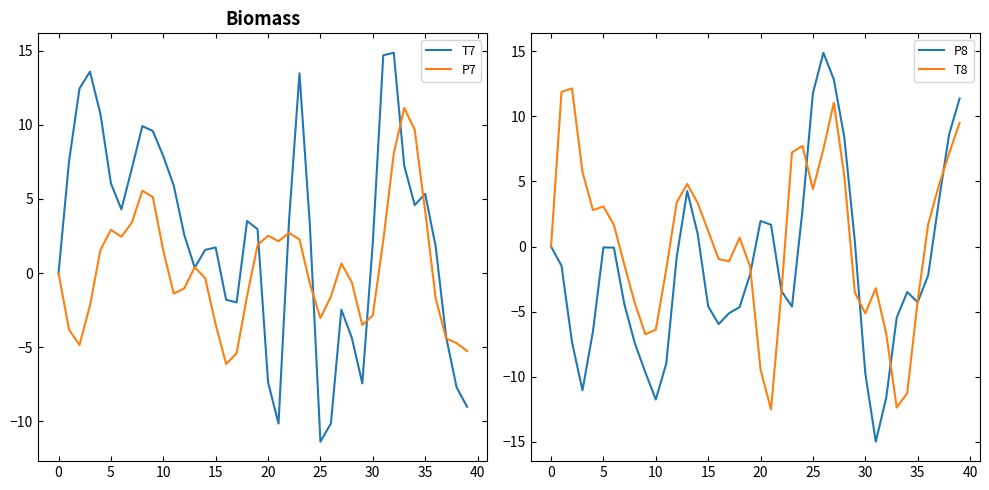

What is the maximum value for T7?

14.9